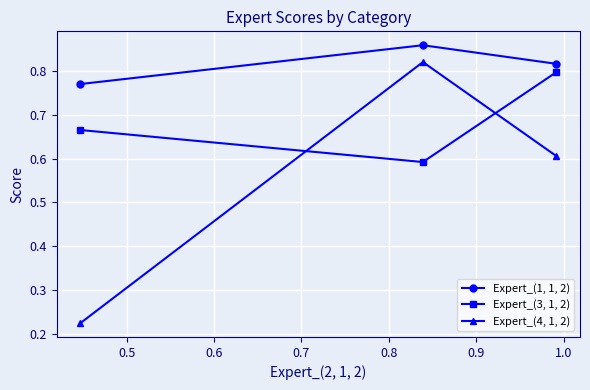

What is the sum of all Expert_(3, 1, 2) values?

2.1